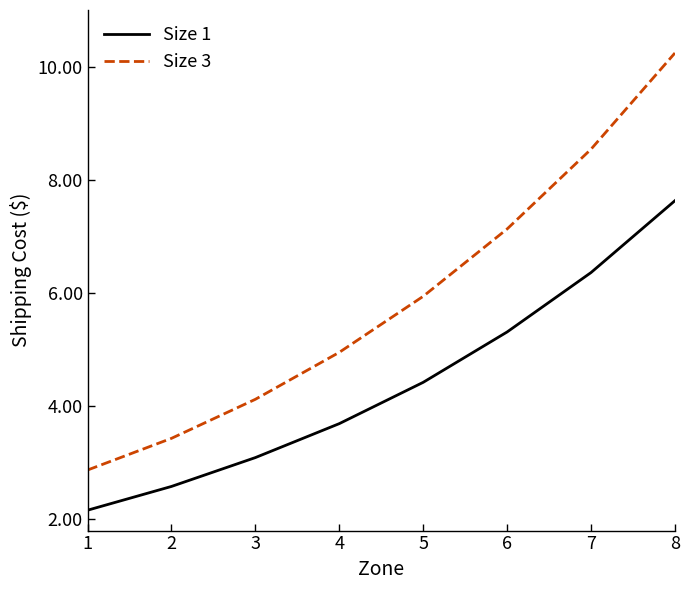

The value of Size 3 at 7 is 8.5. True or false?

True